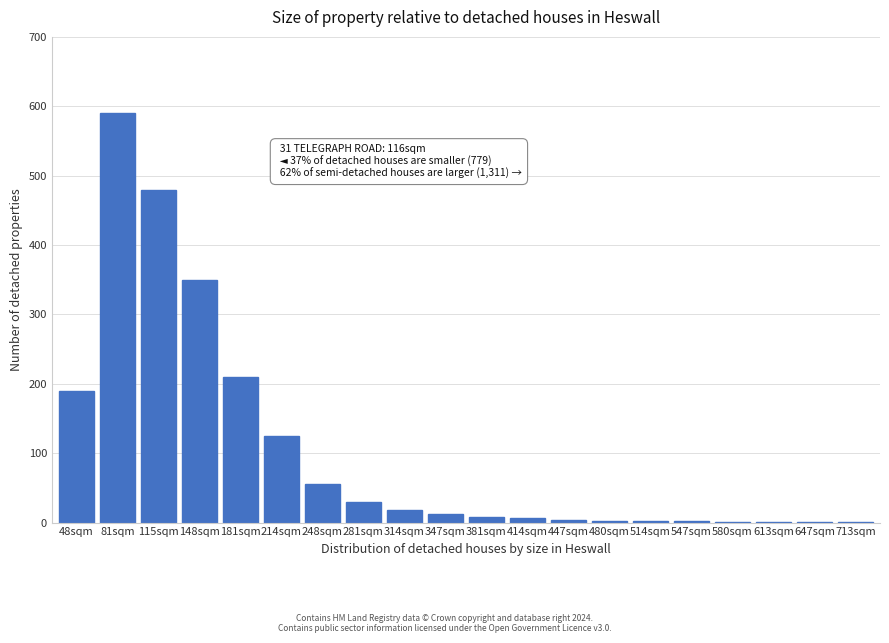

What is the greatest value displayed?

590